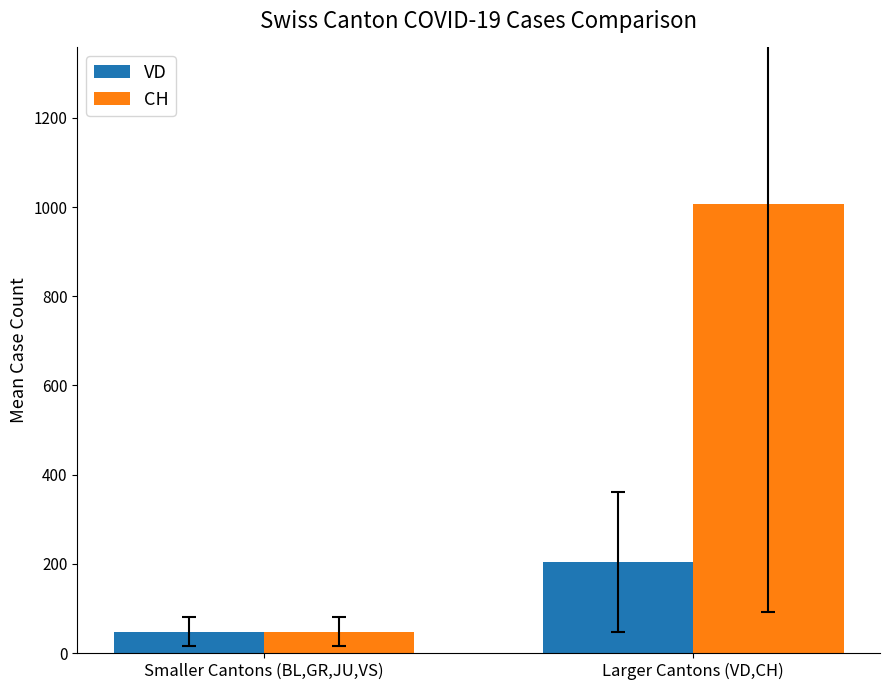

What is the greatest value displayed?

1005.9